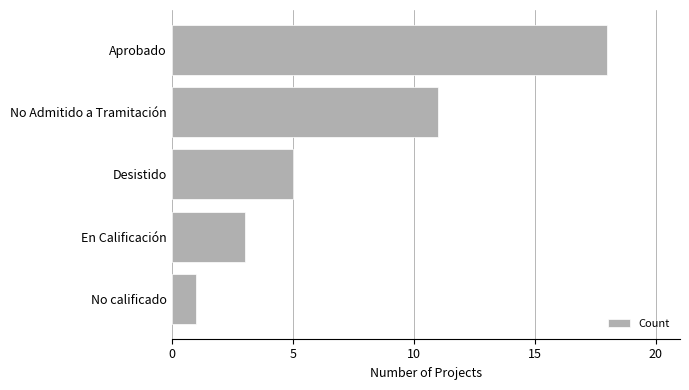

Which category has the highest value across all series?

Aprobado